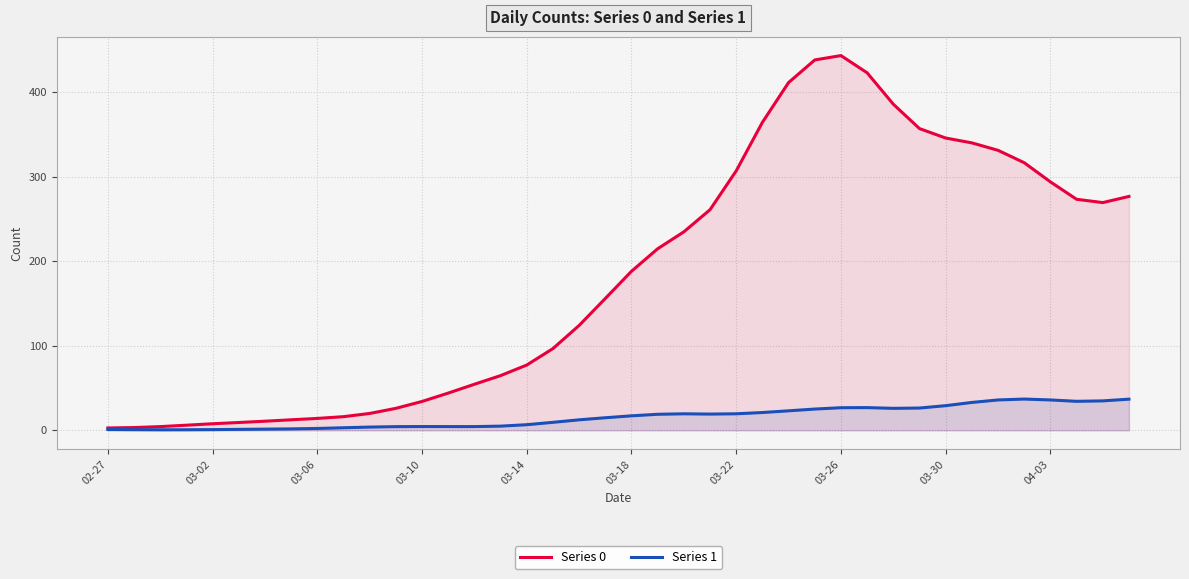

List the series in order of their overall mean, highest first.

Series 0, Series 1